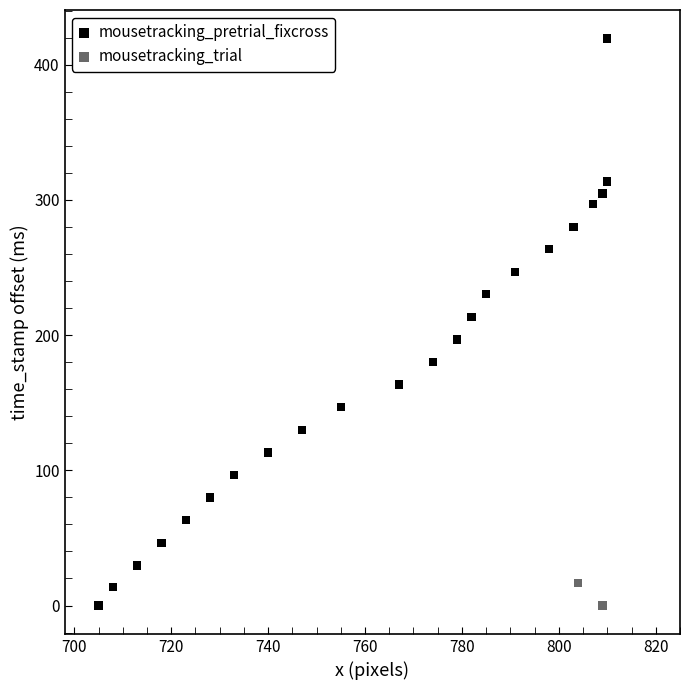

What are all the series names shown in the legend?

mousetracking_pretrial_fixcross, mousetracking_trial